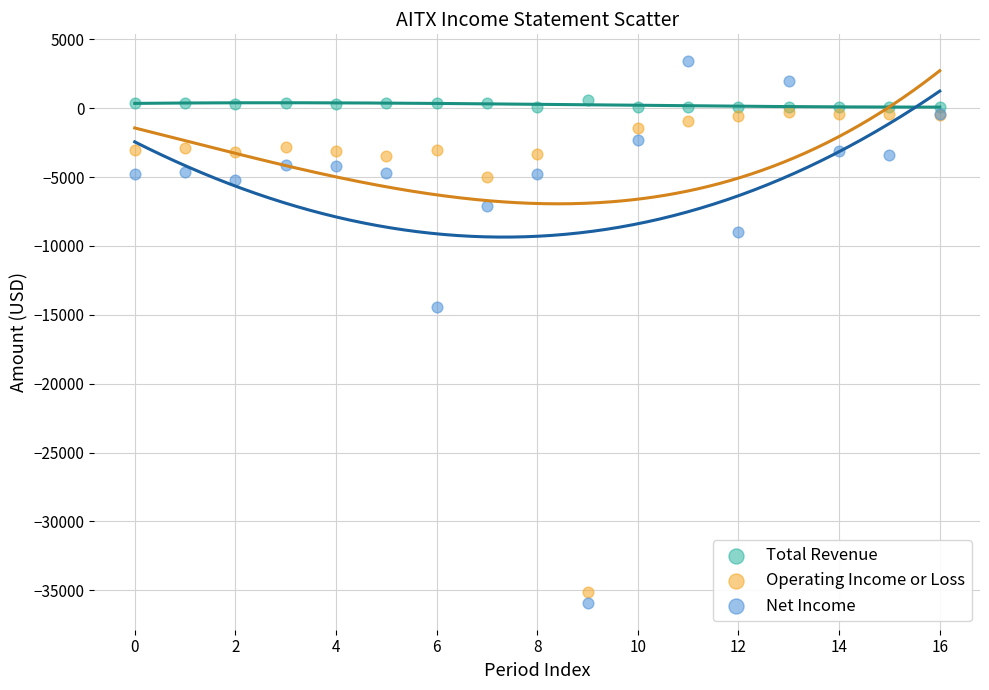

Which series contains the highest Y value?

Net Income